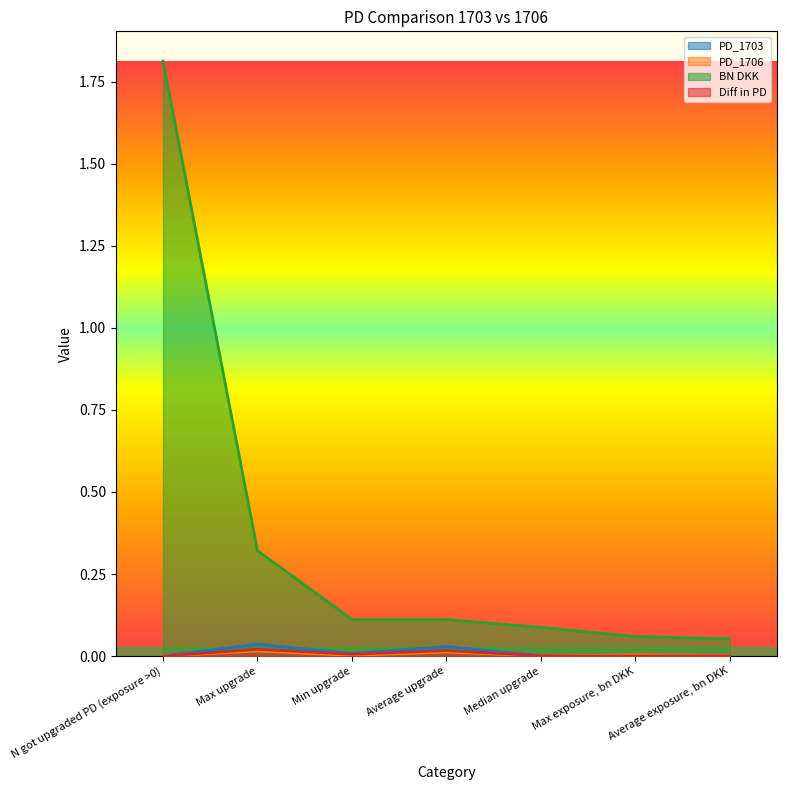

Which series changed the most between Average upgrade and Max exposure, bn DKK?

BN DKK